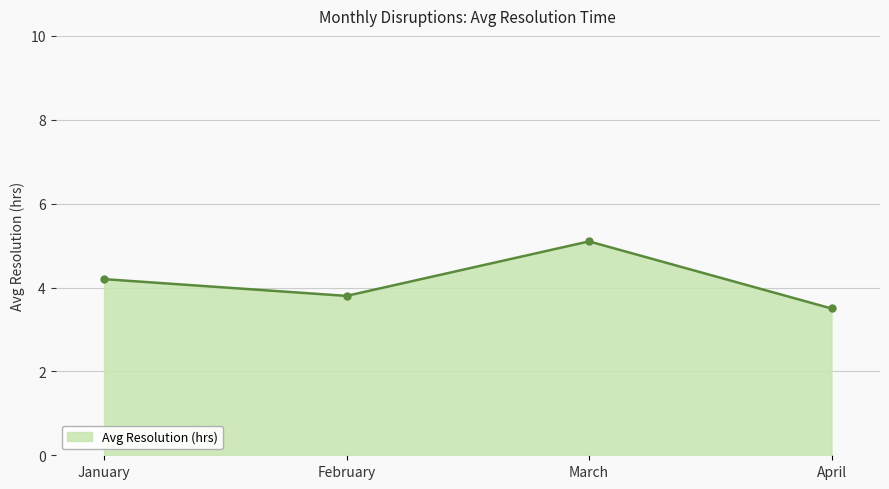

What is the minimum value shown in the chart?

3.5